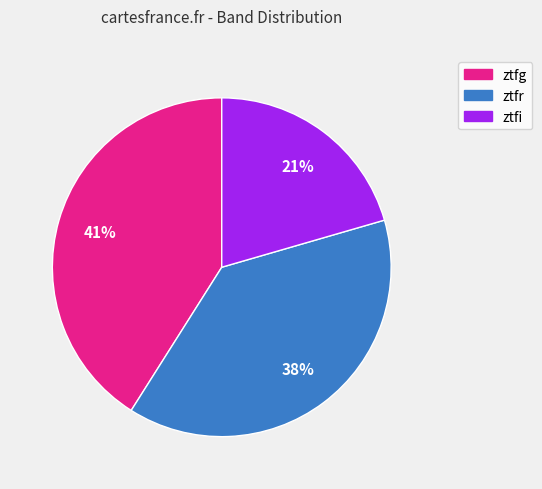

What percentage is the ztfr slice, to the nearest percent?

38%